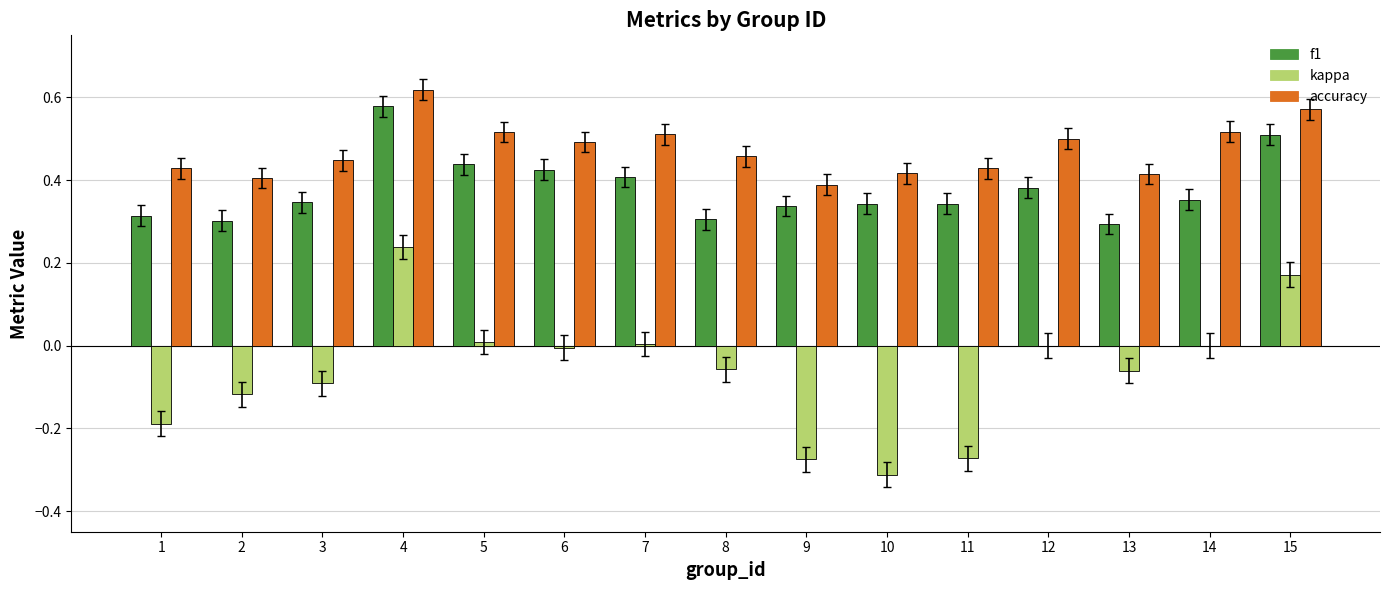

What is the sum of all f1 values?

5.7